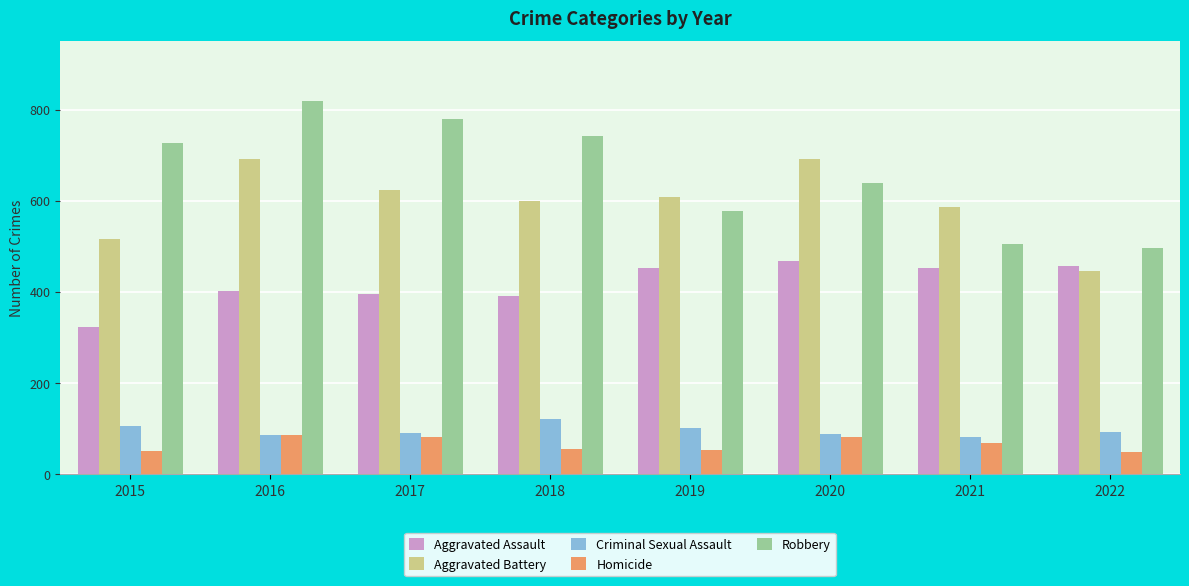

What is the value of the Criminal Sexual Assault bar at the 5th from the left?

102